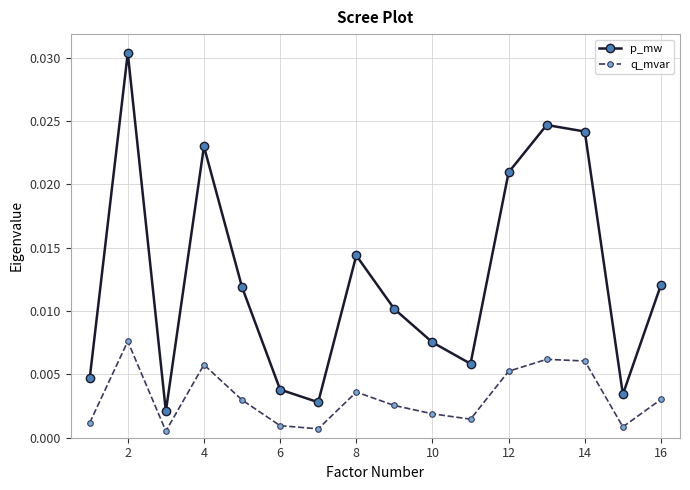

Rank the series by their average value, from lowest to highest.

q_mvar, p_mw